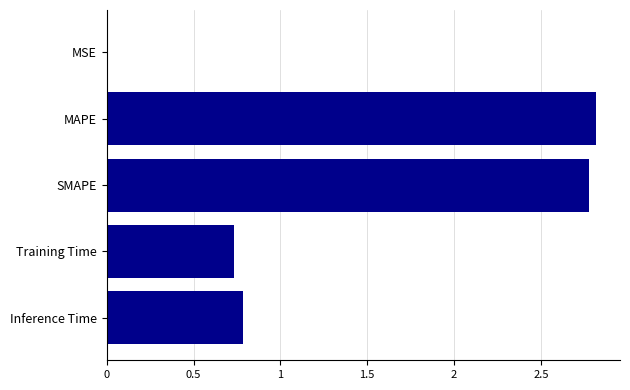

What is the average value?

1.4